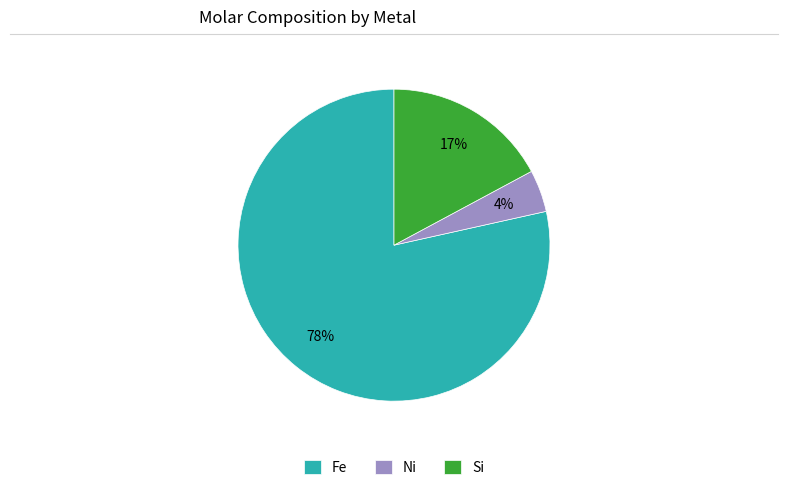

Do Fe and Ni together represent more than half of the pie?

Yes